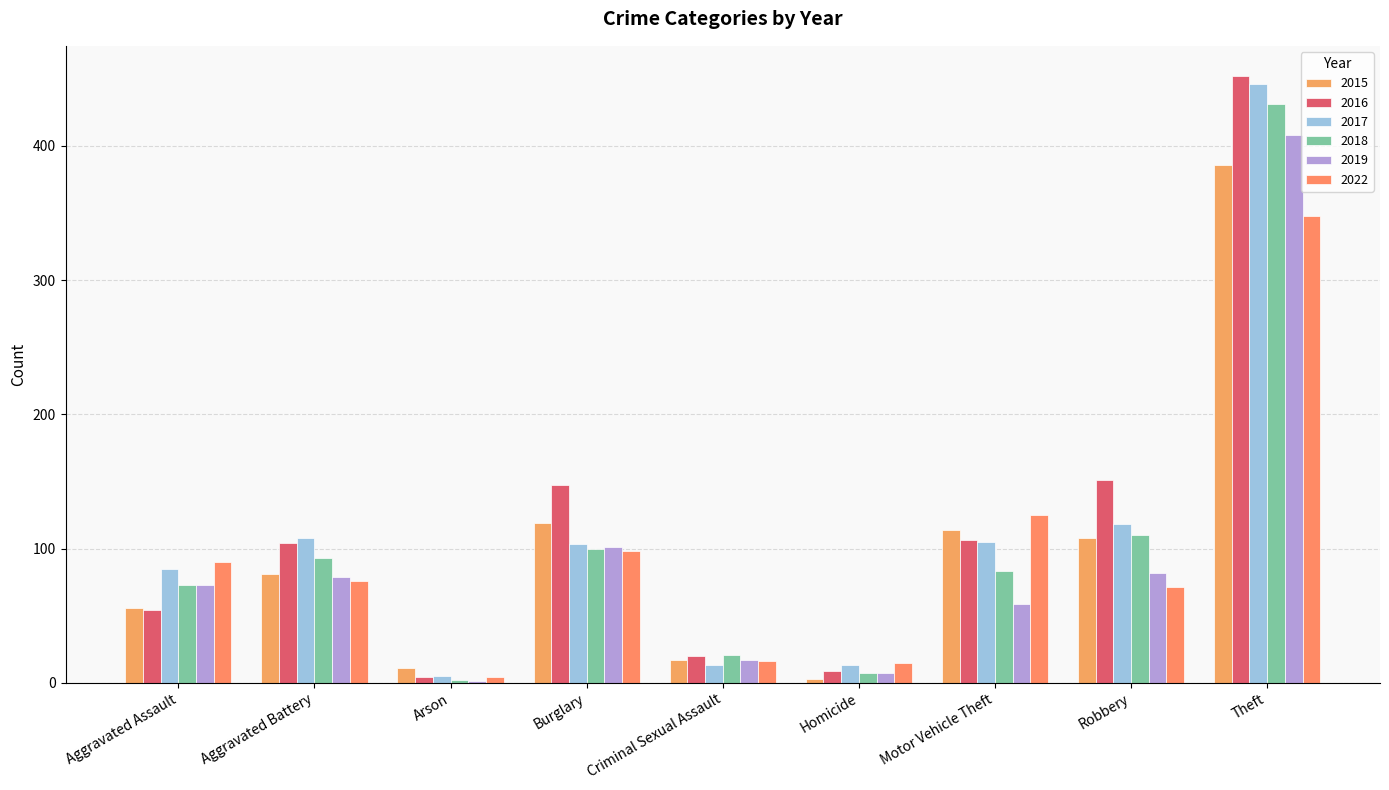

Count the number of categories in the chart.

9